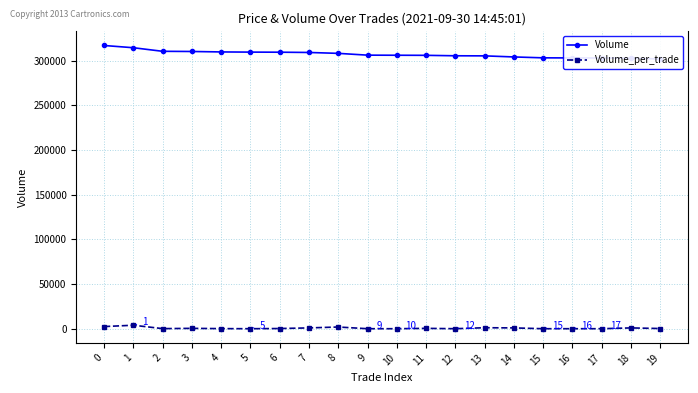

How many interior local peaks does the Volume_per_trade series have?

6